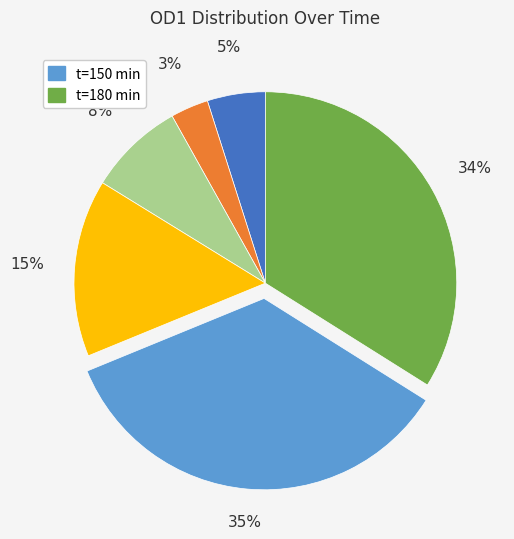

Is there a majority slice in this chart?

No